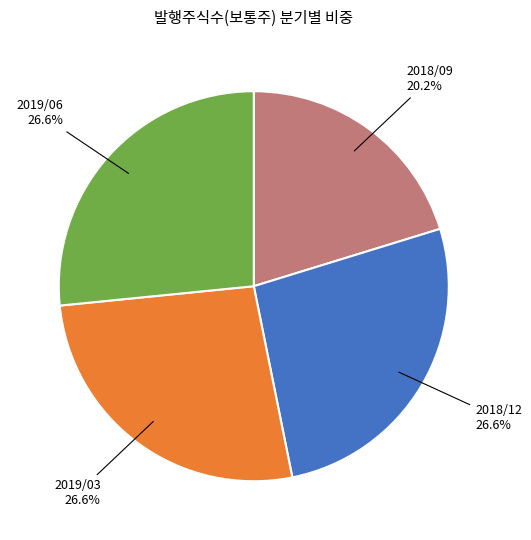

How many slices are in this pie chart?

4